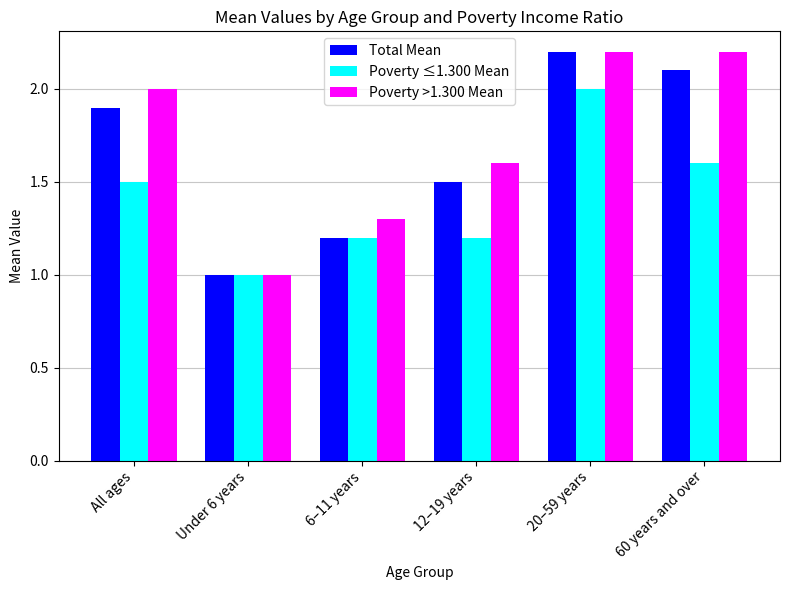

Reading right to left, what are all the values shown in this chart?

Total Mean: 2.1	2.2	1.5	1.2	1.0	1.9
Poverty ≤1.300 Mean: 1.6	2.0	1.2	1.2	1.0	1.5
Poverty >1.300 Mean: 2.2	2.2	1.6	1.3	1.0	2.0